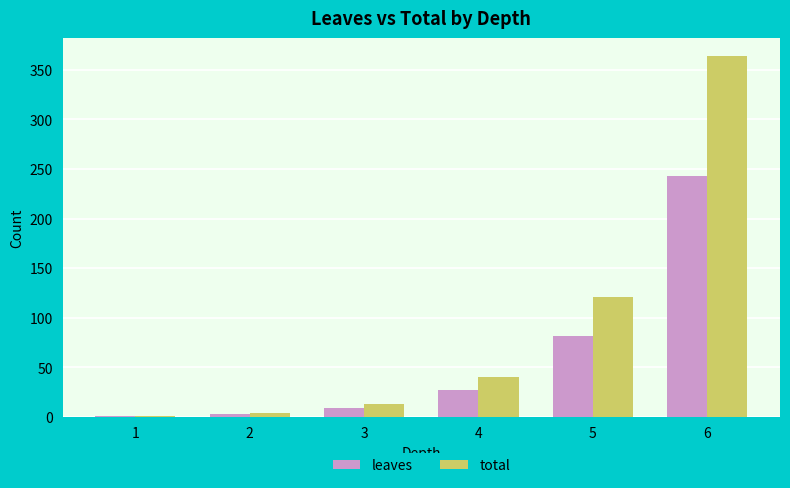

Reading left to right, transcribe all the data shown in this chart.

leaves: 1	3	9	27	81	243
total: 1	4	13	40	121	364